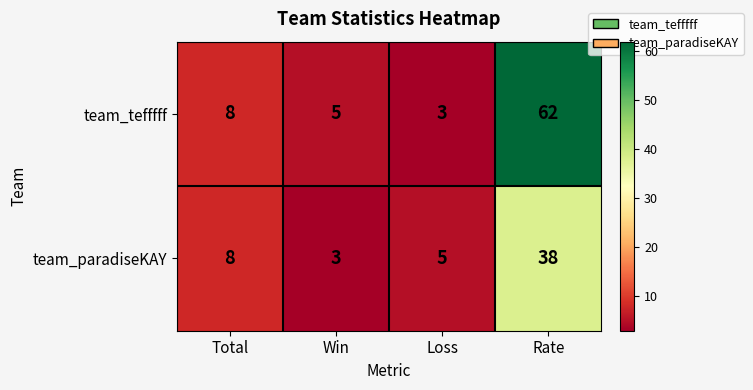

At which label does team_tefffff reach its peak?

Rate